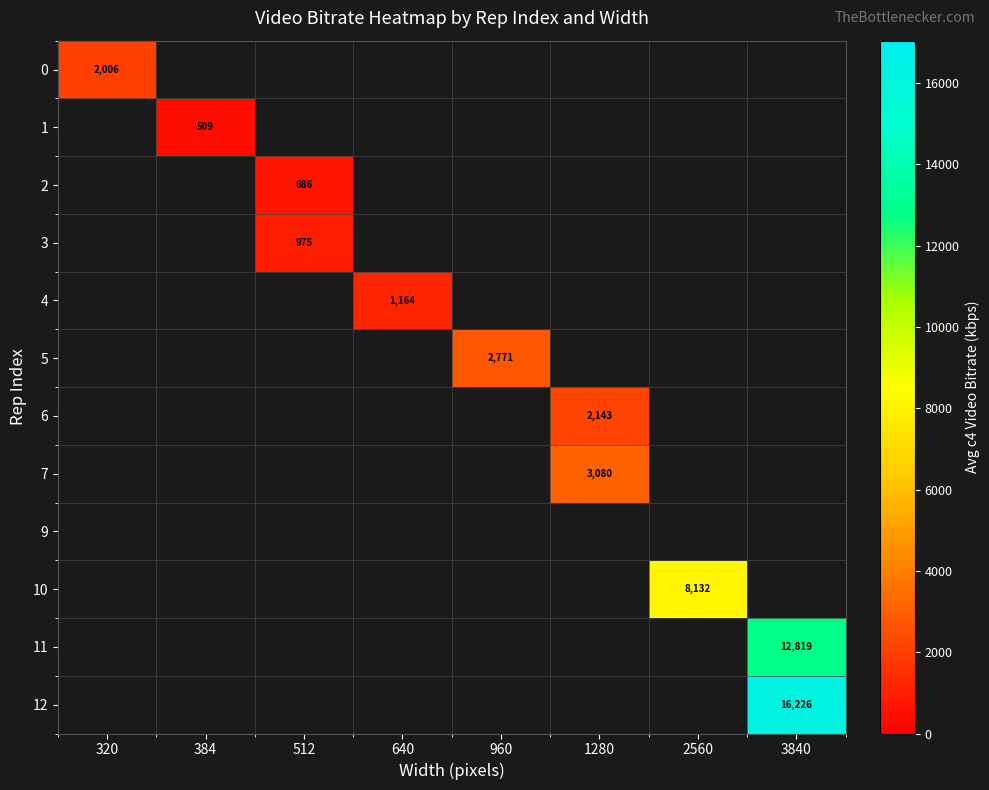

List the labels in order of 11 value, largest first.

320, 384, 512, 640, 960, 1280, 2560, 3840